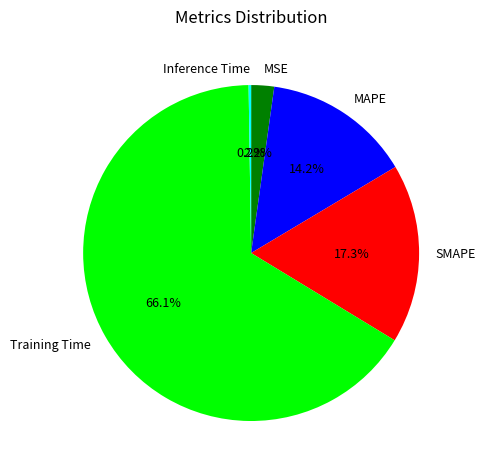

Which category has the biggest portion of the pie?

Training Time